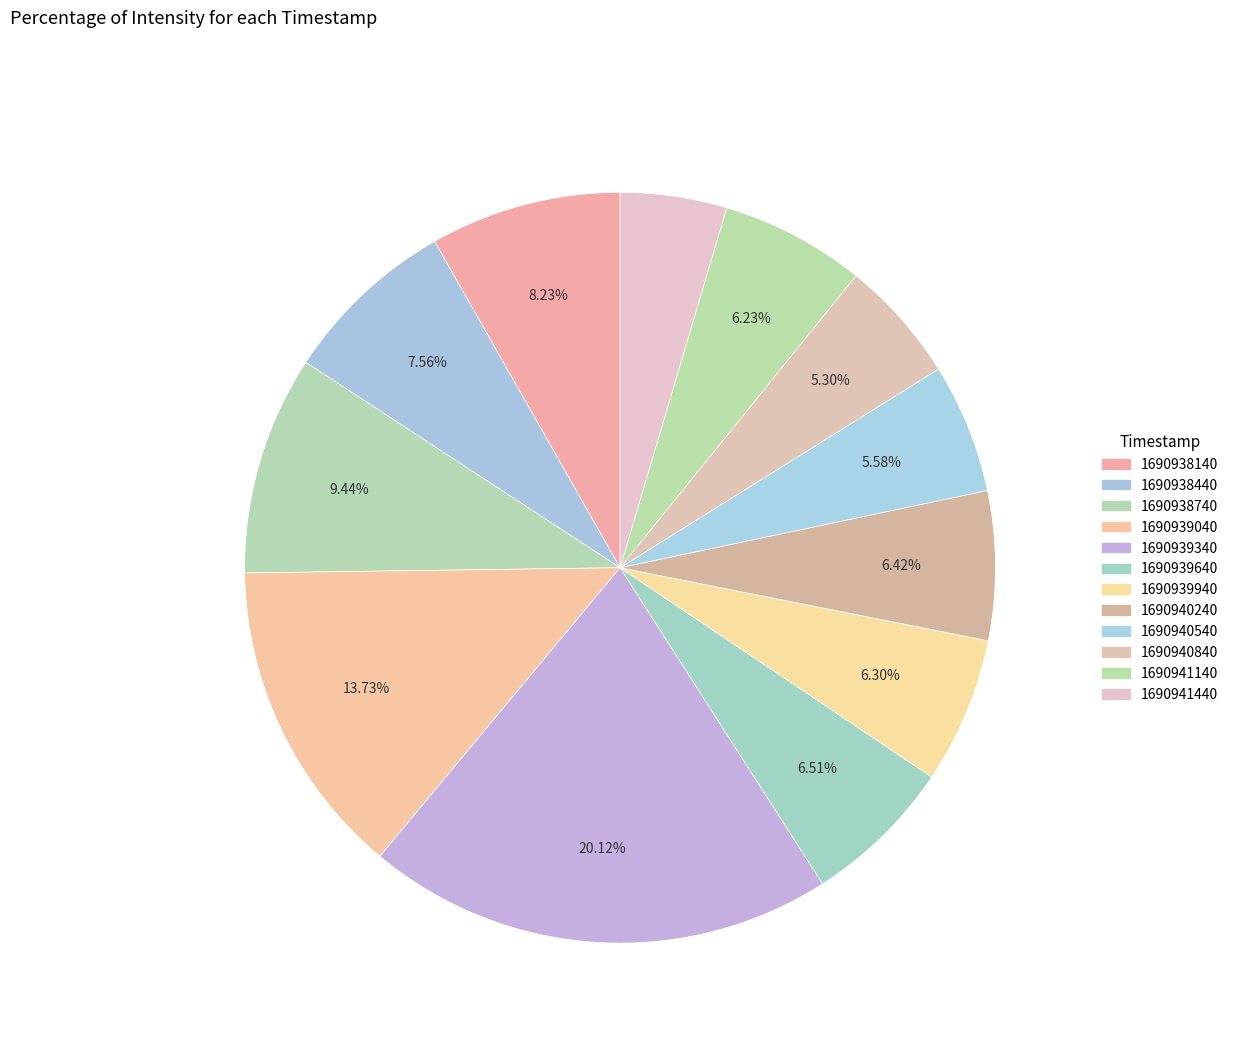

What percentage is the 1690940840 slice, to the nearest percent?

5%